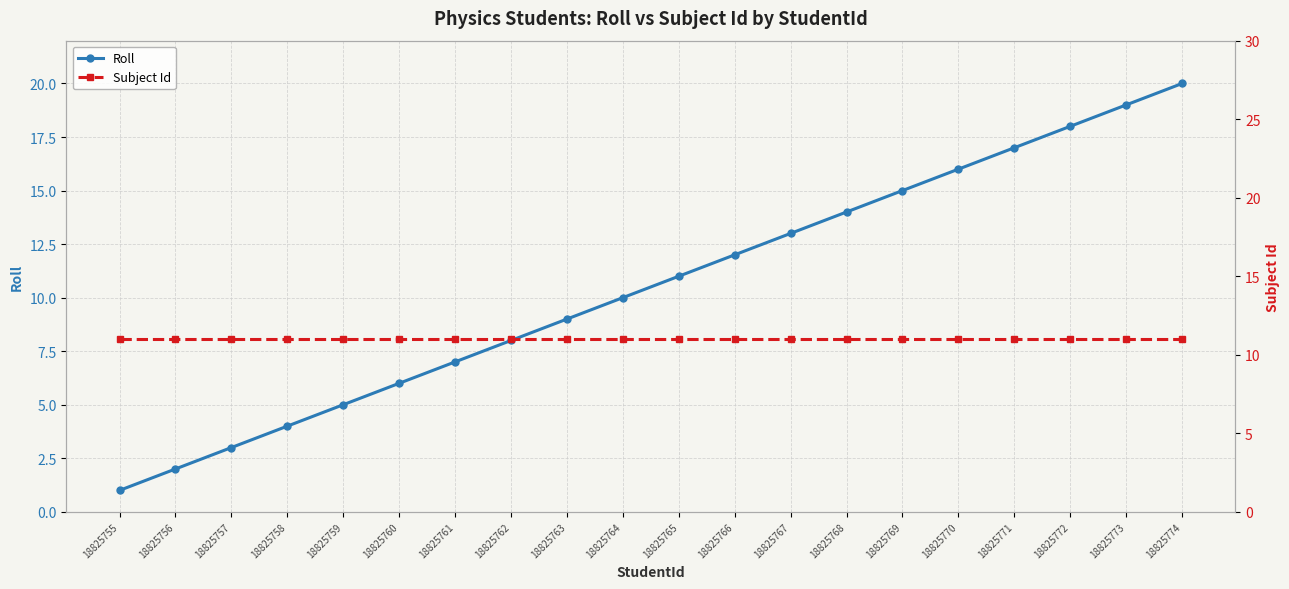

What is the difference between the highest and lowest values at 18825772?

7